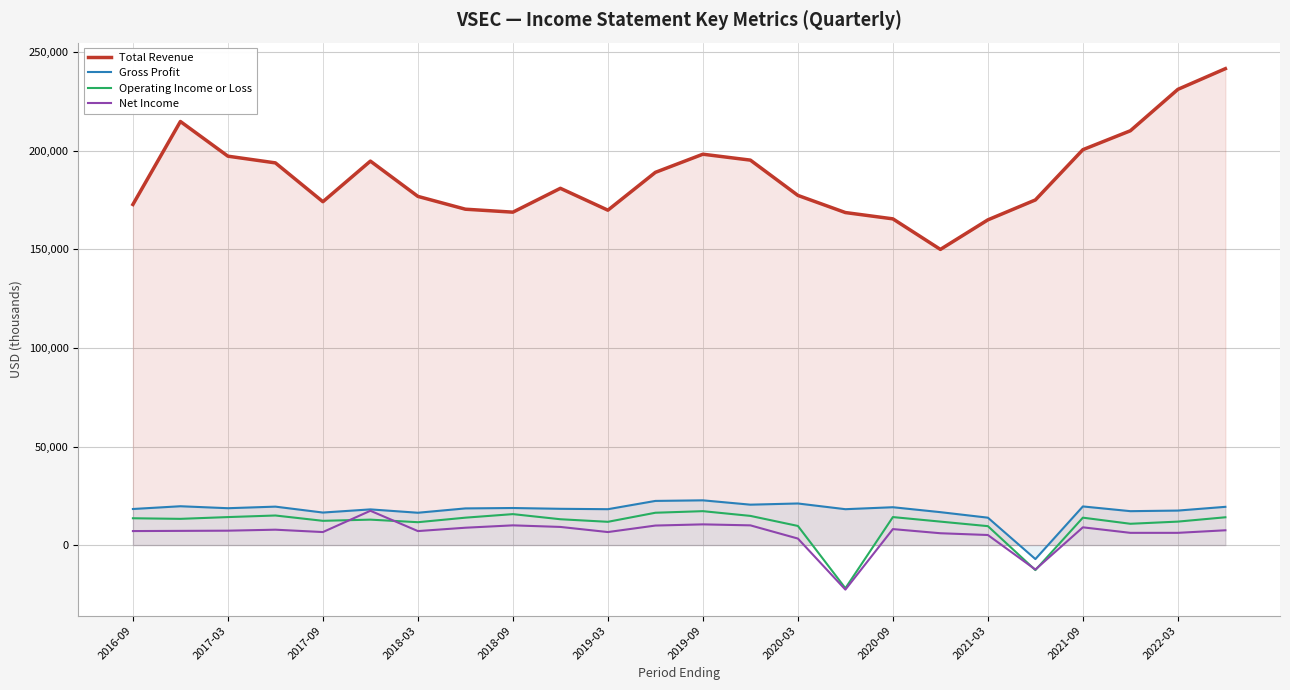

Reading right to left, extract all data points from this chart.

Total Revenue: 241700	231200	210200	200600	175100	165000	150000	165500	168700	177400	195300	198300	189100	169900	181000	168900	170400	176900	194800	174200	193900	197300	214900	172800
Gross Profit: 19400	17500	17200	19600	-7100	13900	16700	19200	18200	21100	20500	22700	22400	18200	18400	18800	18600	16400	18100	16500	19500	18700	19700	18300
Operating Income or Loss: 14100	11900	10800	13900	-12700	9600	11900	14200	-21900	9700	14800	17200	16400	11800	13100	15700	13900	11600	12900	12300	15000	14200	13300	13600
Net Income: 7500	6200	6200	9000	-12400	5100	6000	8100	-22600	3300	10000	10500	9900	6600	9200	10000	8800	7100	17400	6600	7800	7300	7200	7100